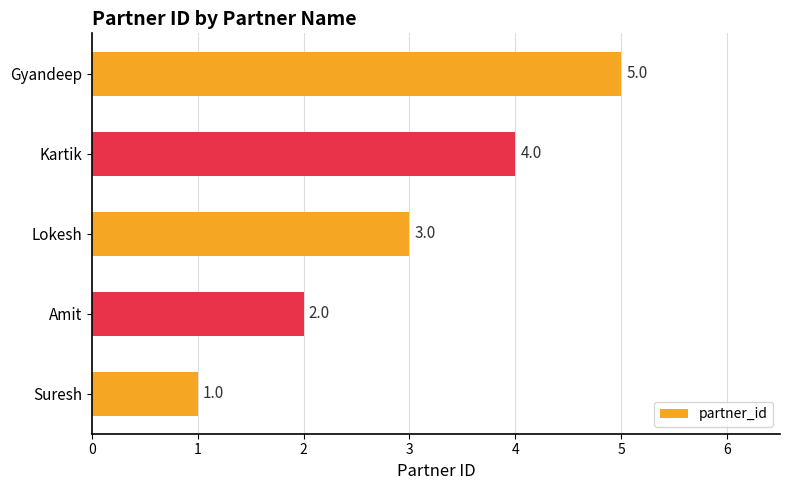

The chart shows a value of 2 at Suresh. True or false?

False